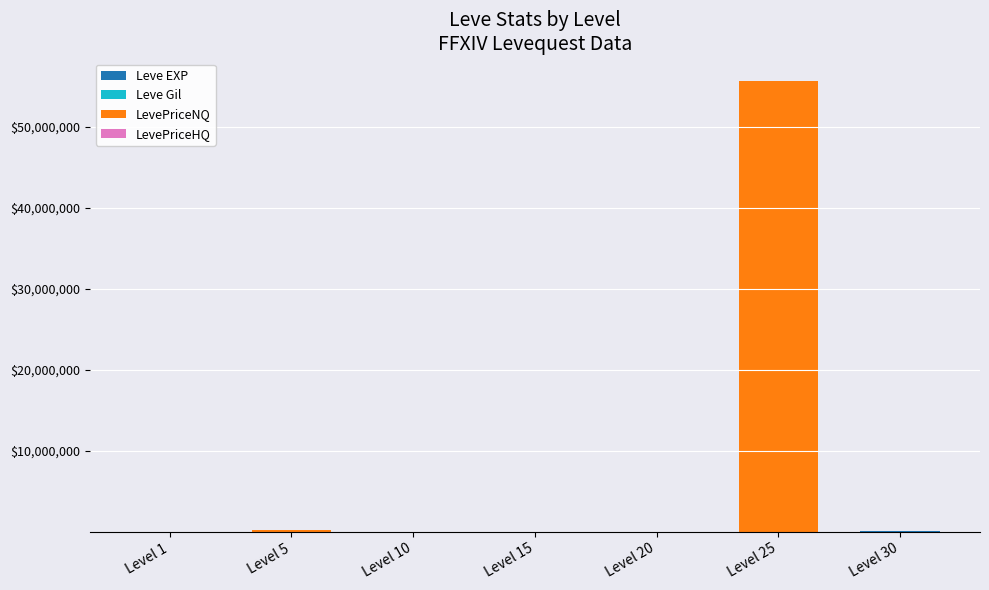

At which category is the sum across all series the highest?

Level 25